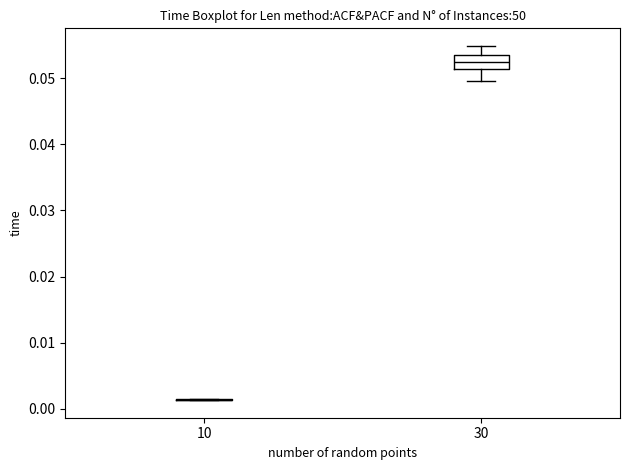

Comparing the boxes themselves (not the whiskers), which one is the tallest?

30